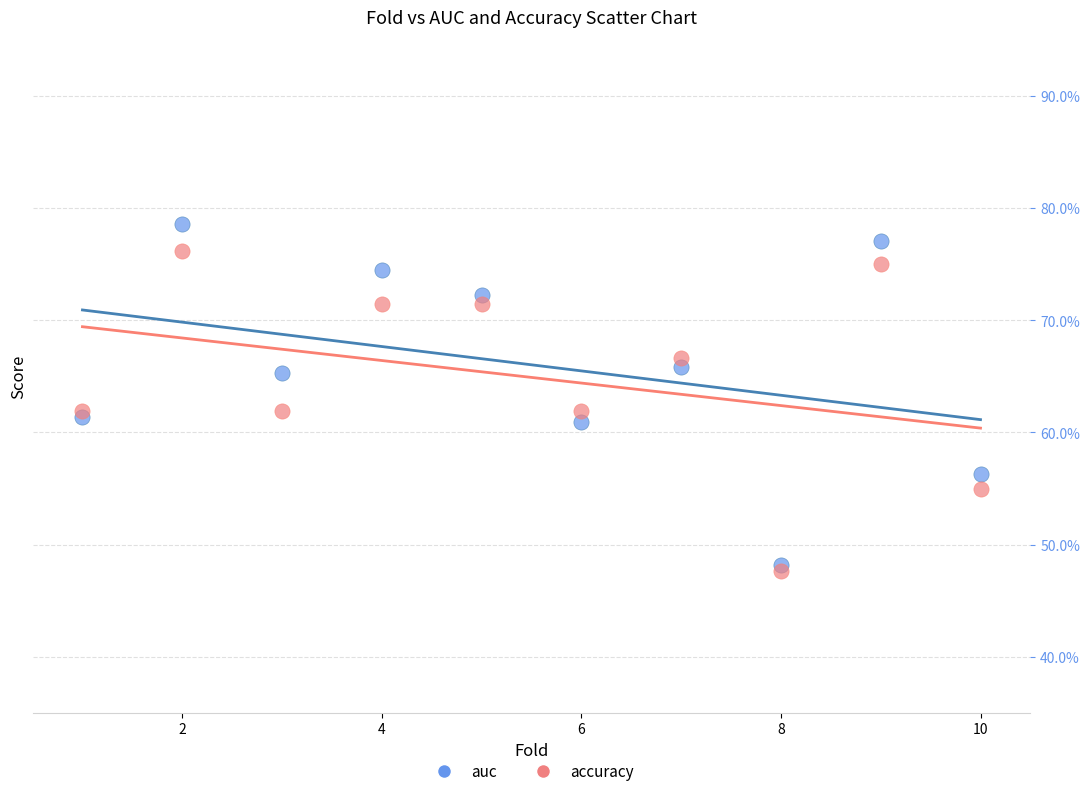

What are all the series names shown in the legend?

auc, accuracy